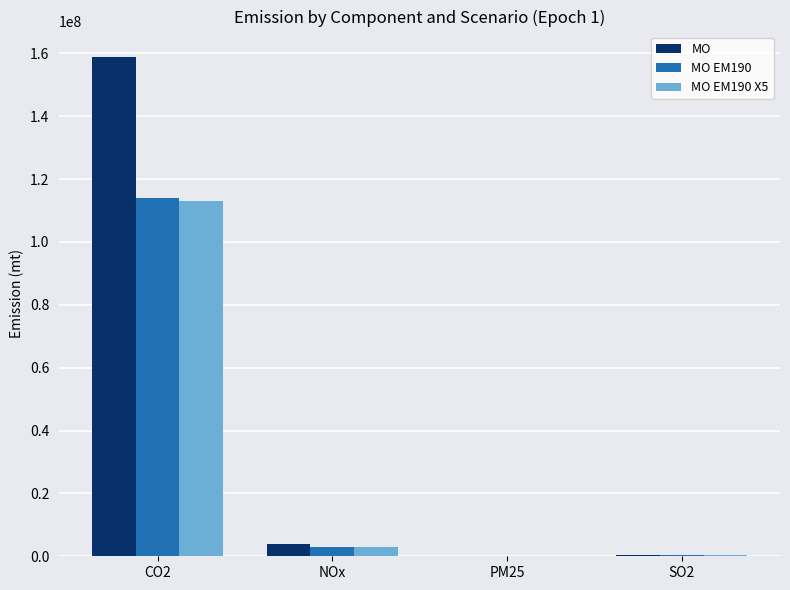

Which series has the largest total across all categories?

MO